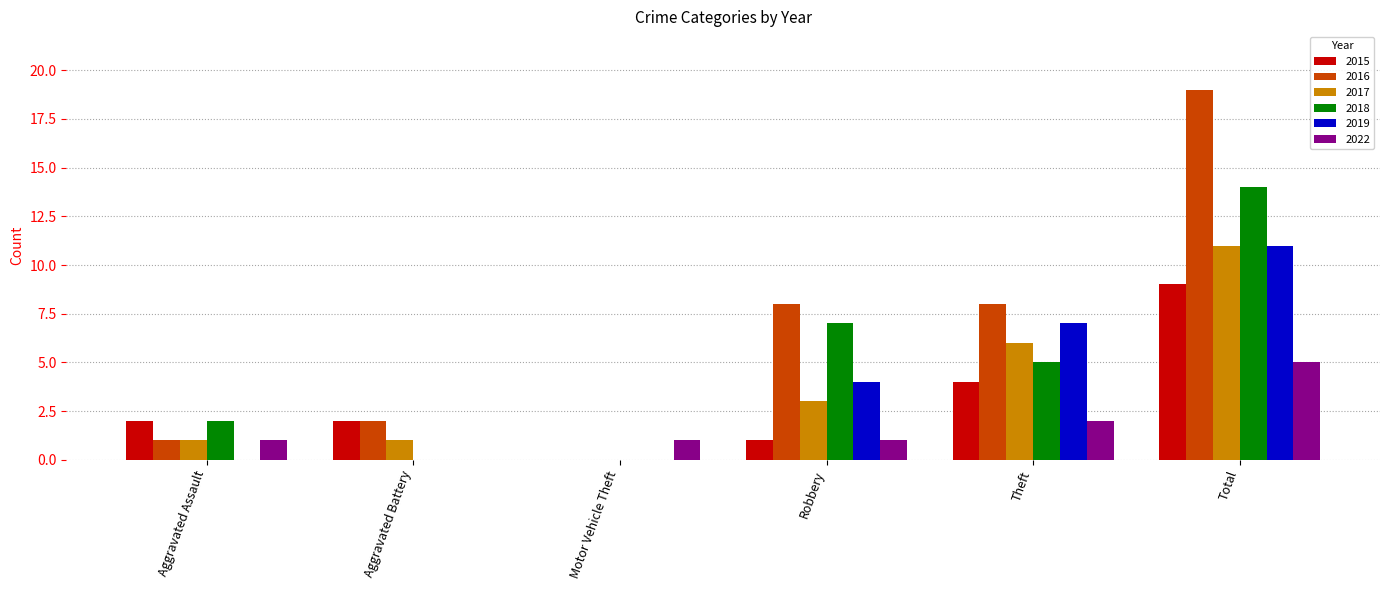

The value of 2018 at Robbery is 5. True or false?

False